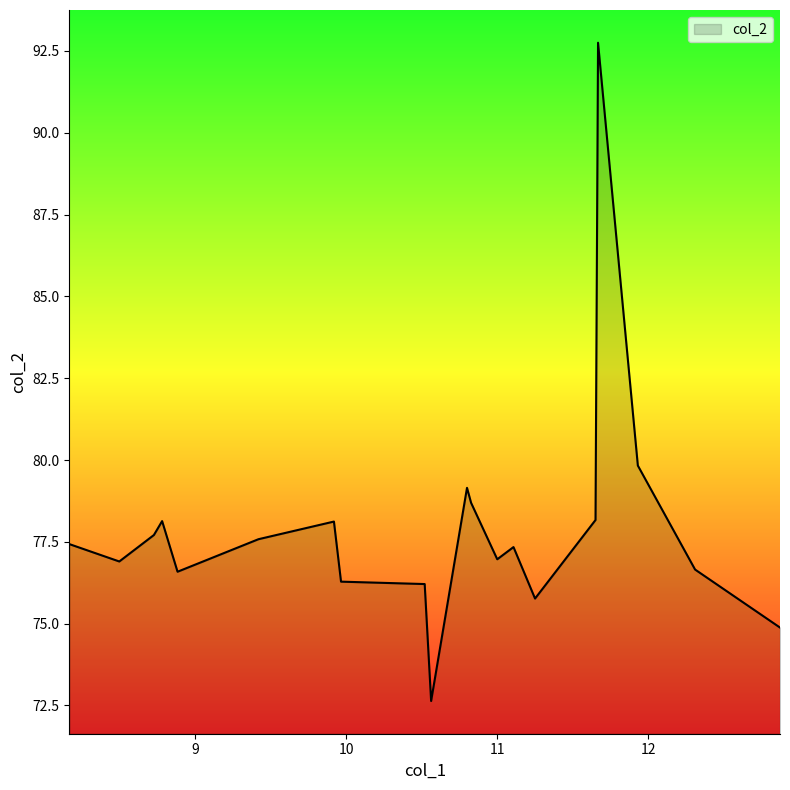

What is the smallest value displayed?

72.6